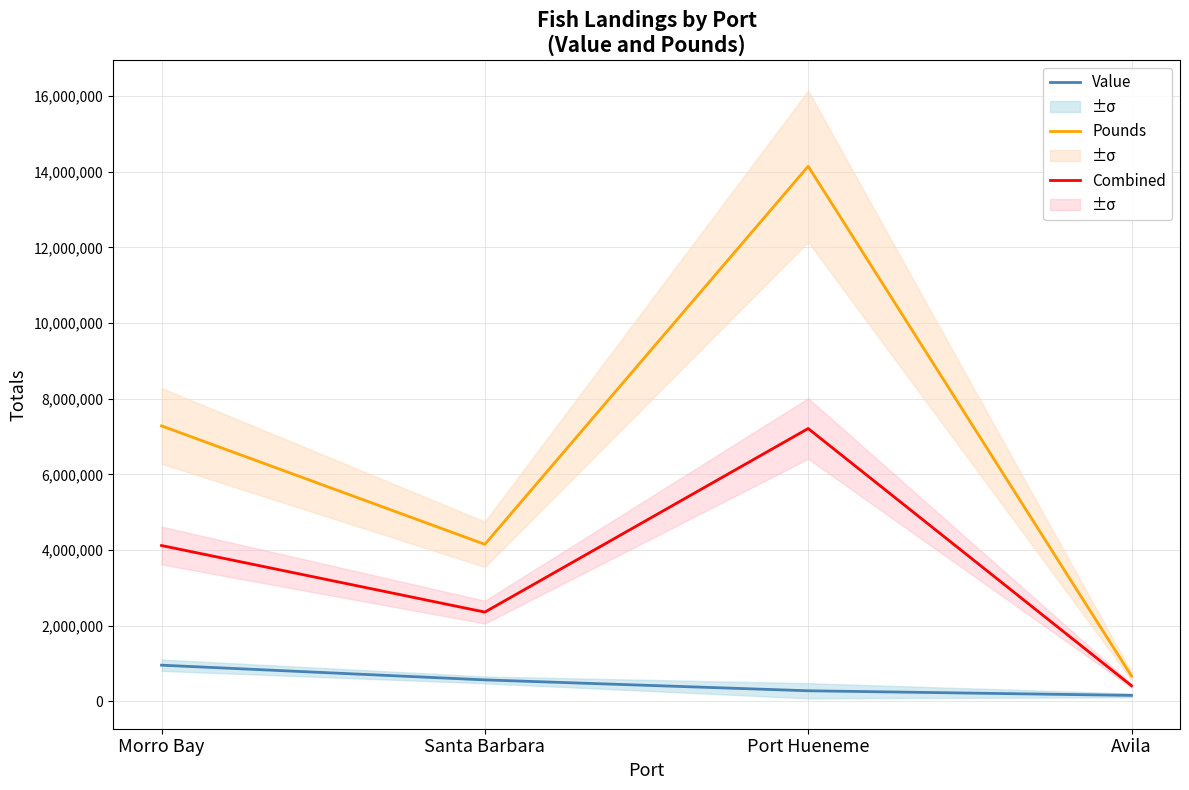

Reading left to right, what are all the values shown in this chart?

Pounds: Morro Bay=7281440.0	Santa Barbara=4150464.0	Port Hueneme=14143818.0	Avila=668964.0
Value: Morro Bay=955222.0	Santa Barbara=566843.0	Port Hueneme=278950.0	Avila=156718.0
Combined: Morro Bay=4118331.0	Santa Barbara=2358653.5	Port Hueneme=7211384.0	Avila=412841.0